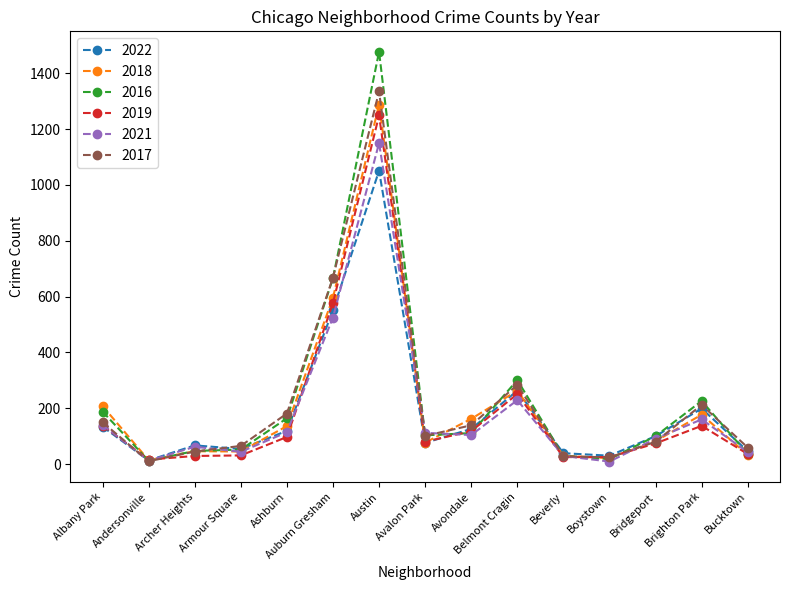

Is the value of 2021 at Ashburn greater than the value of 2018 at Andersonville?

Yes